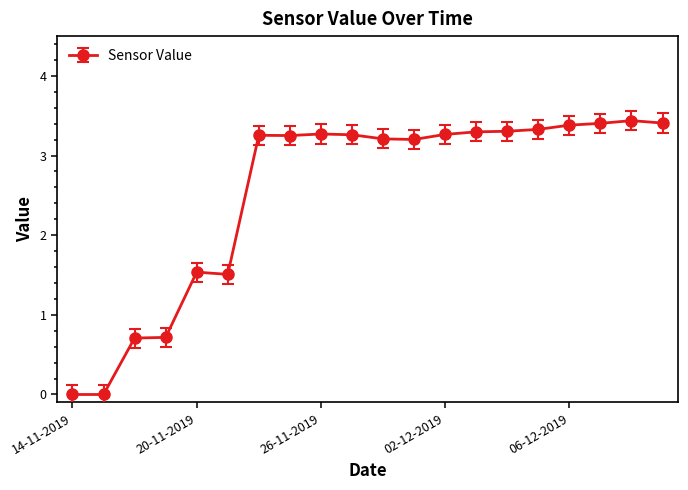

What is the value of the 17th point from the left?

3.4